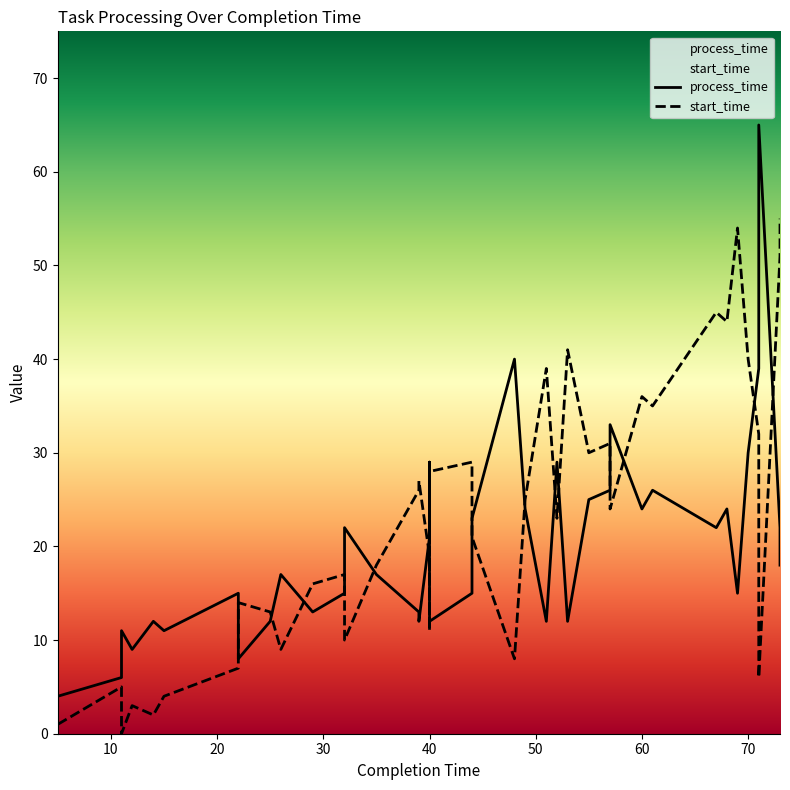

Does the chart have visible grid lines?

No